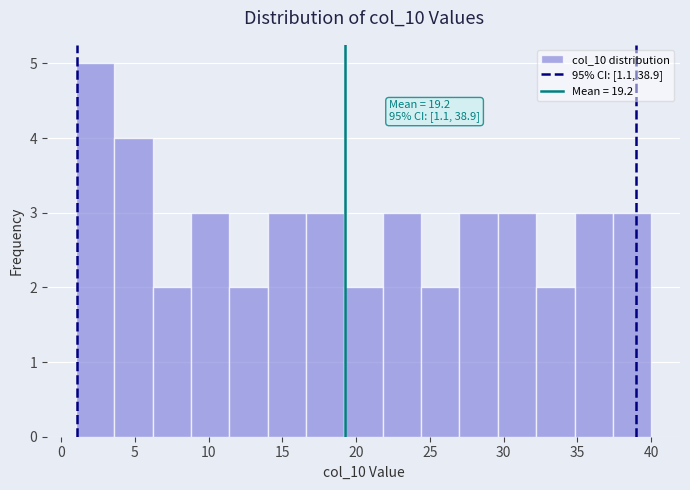

Which range on the x-axis has the tallest bar?

1.0 to 3.6